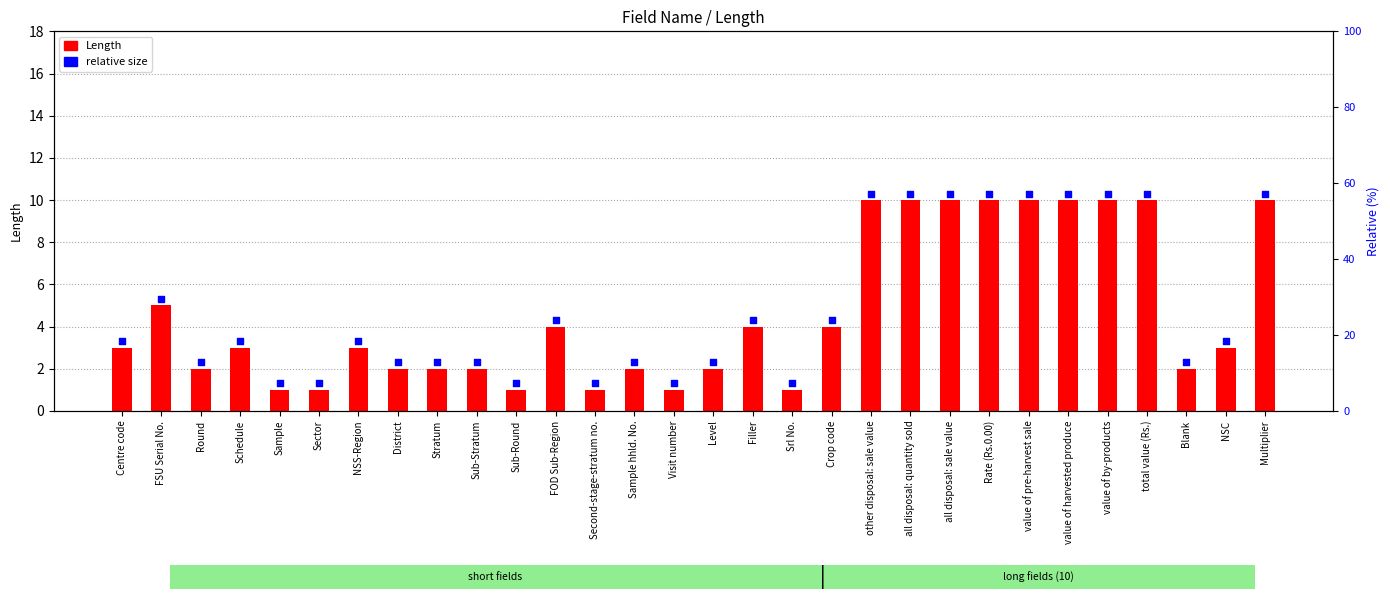

Which series has the largest total across all categories?

relative size